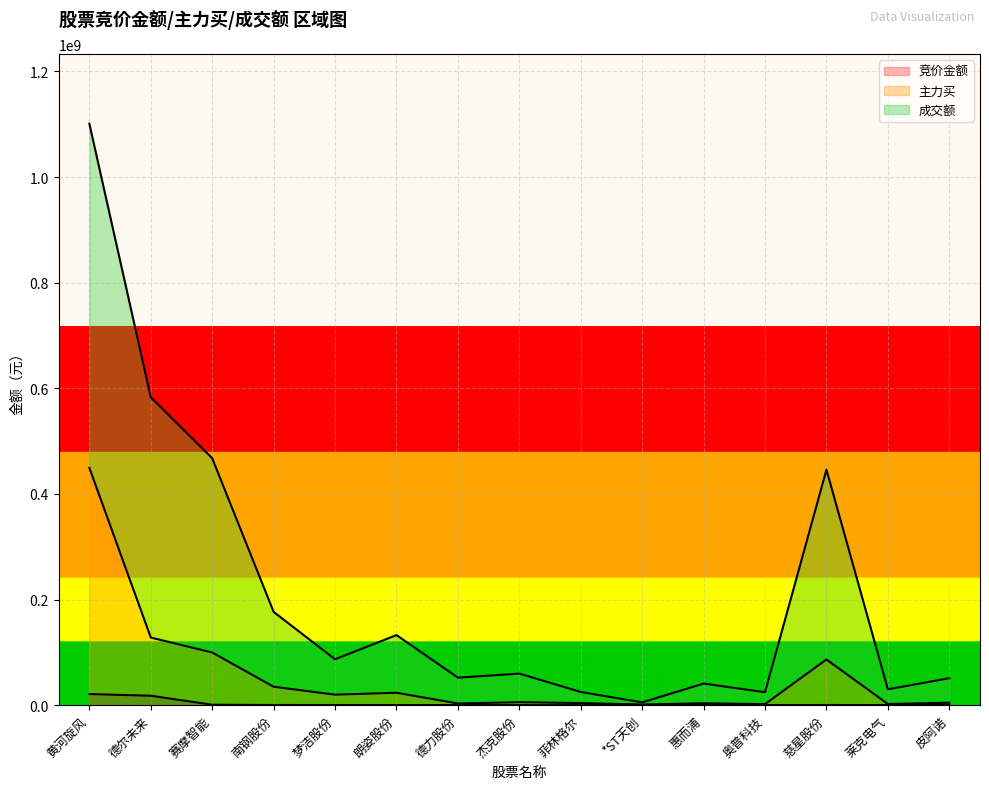

The 成交额 series shows 160052521 at 德尔未来. True or false?

False